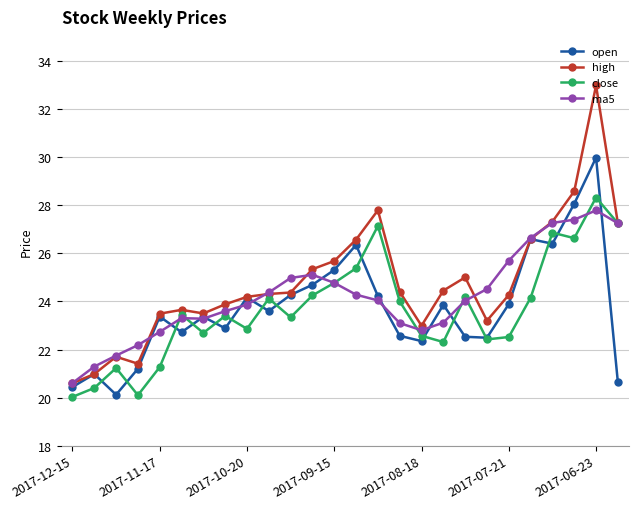

What is the highest value of the close series?

28.3